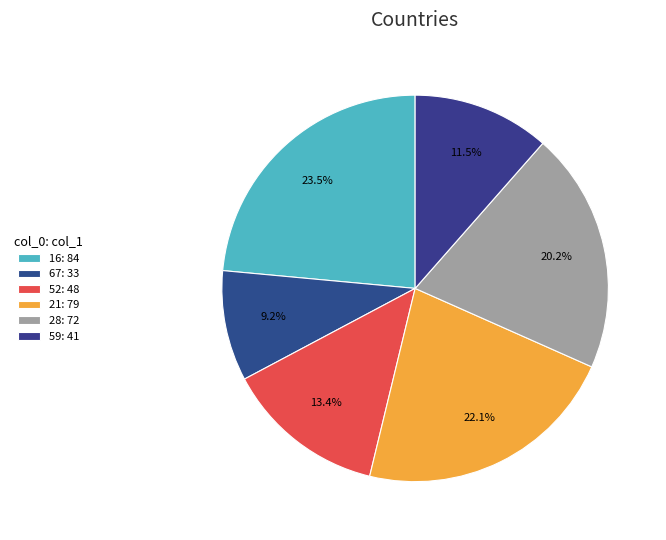

How many slices are in this pie chart?

6